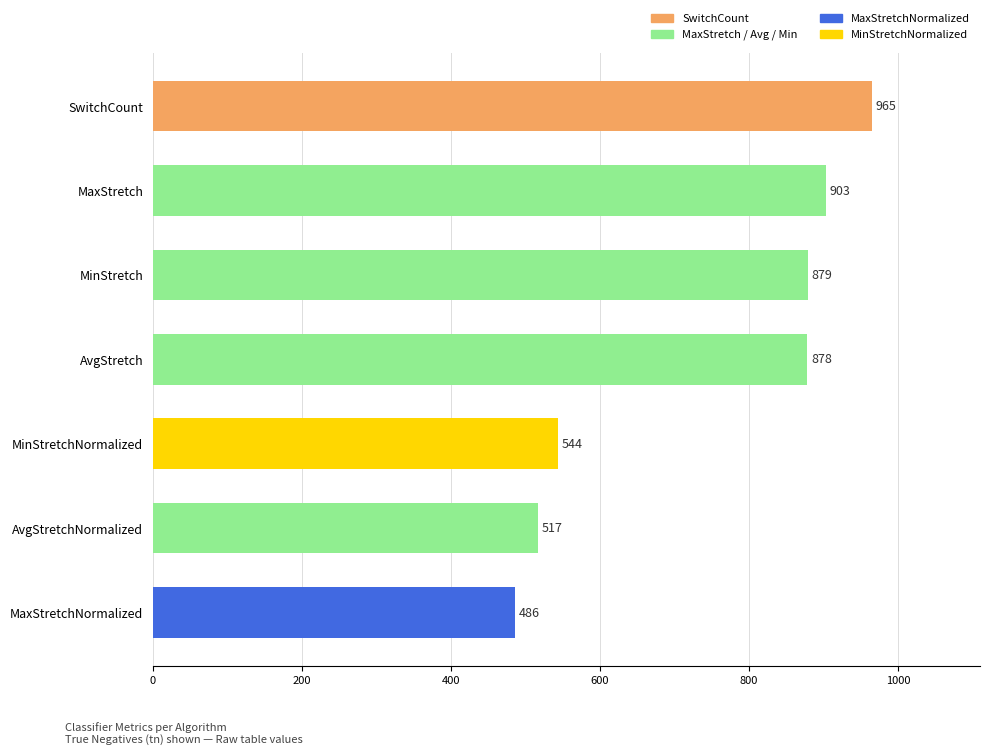

What is the sum of all values?

5172